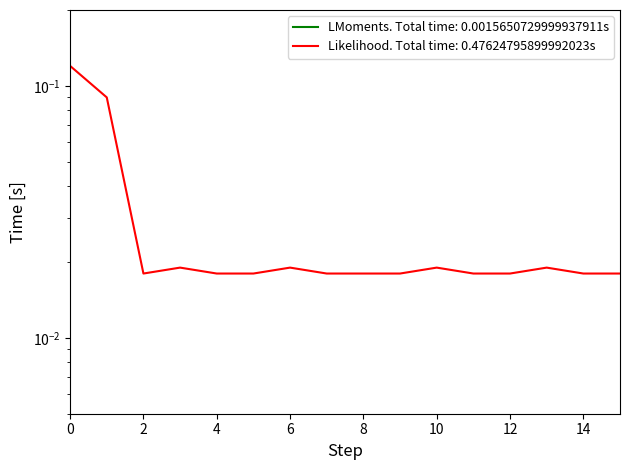

True or false: the data shows 0.0 at 4.

True